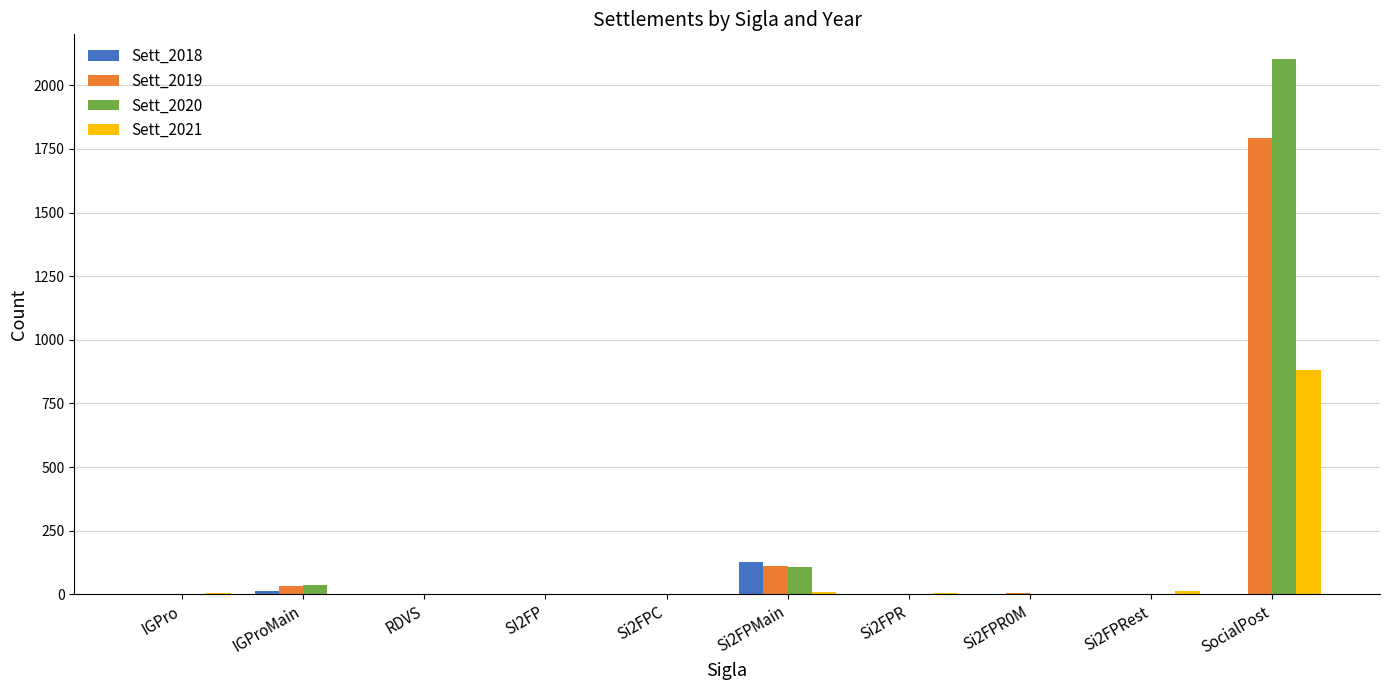

What is the greatest value displayed?

2102